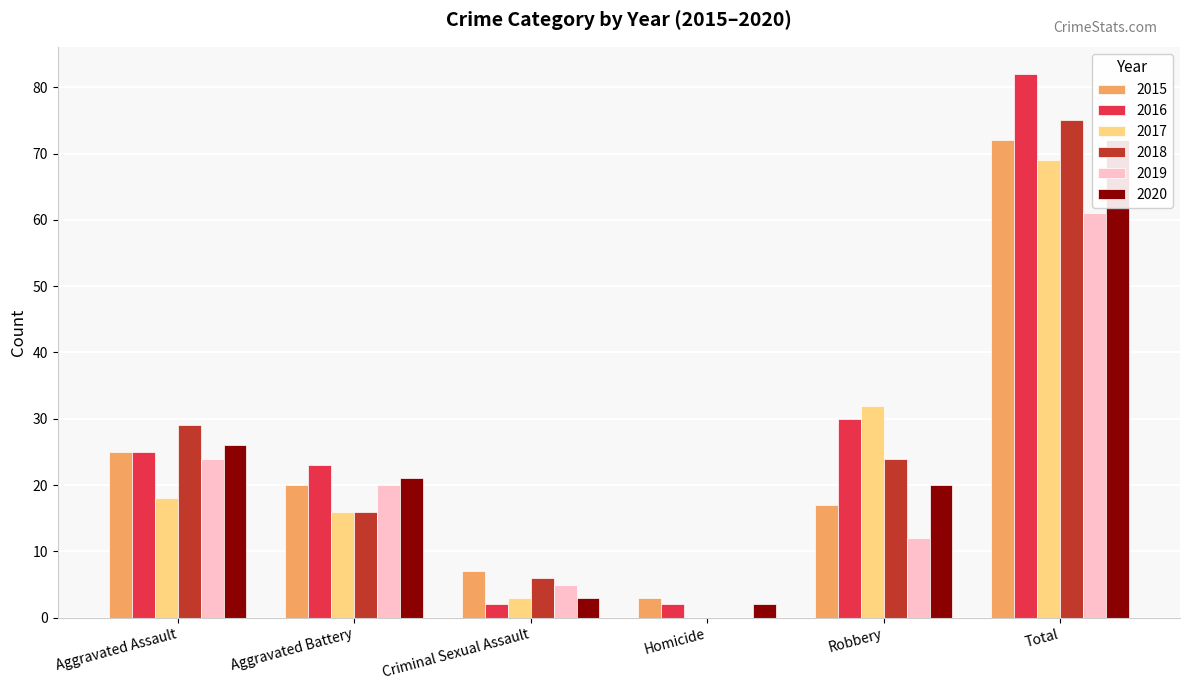

What is the difference between the maximum and minimum values in the 2019 series?

61